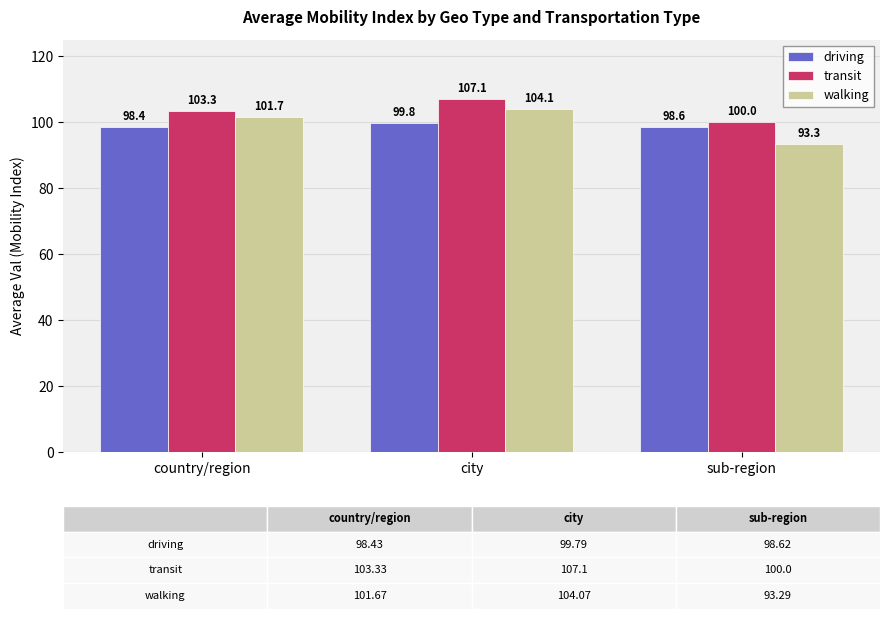

What is the smallest value displayed?

93.3